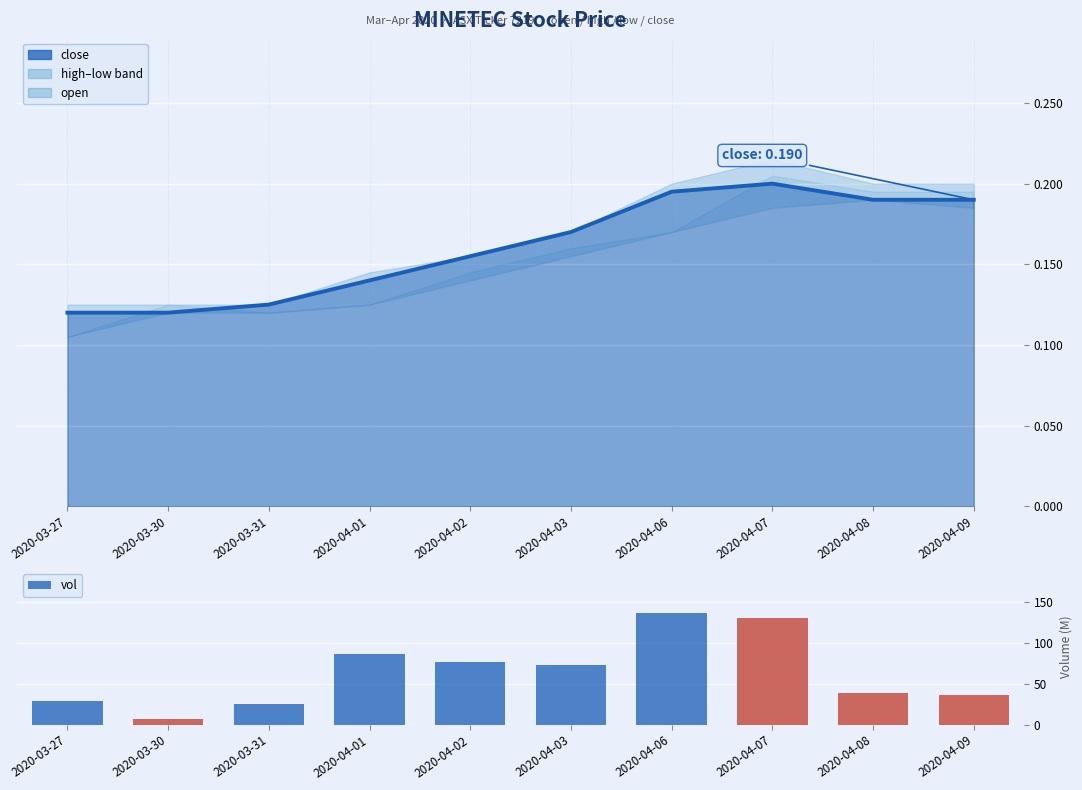

Is it true that the value at 2020-04-07 is 171.2?

False